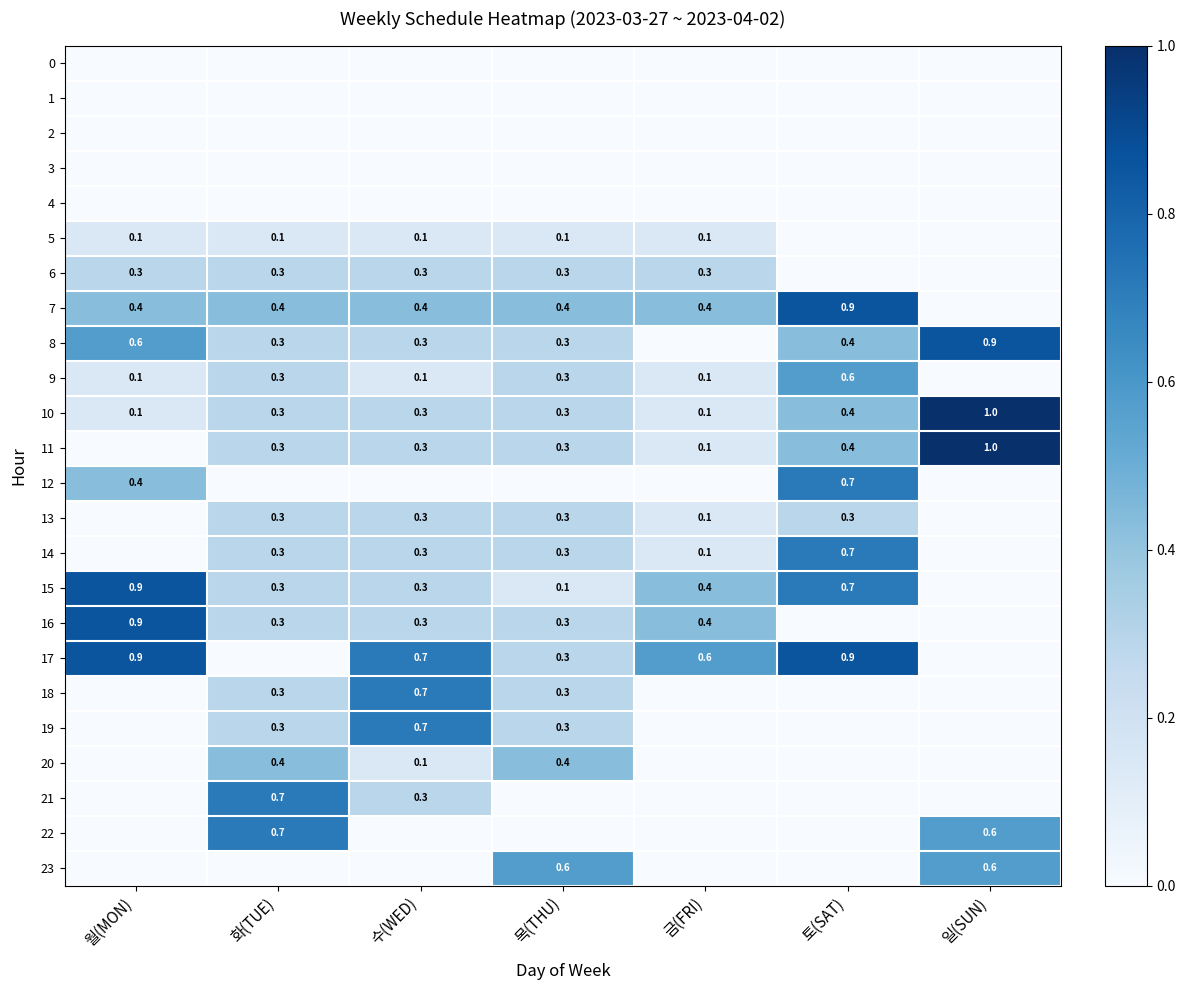

What is the difference between the maximum and minimum values in the 10 series?

0.9